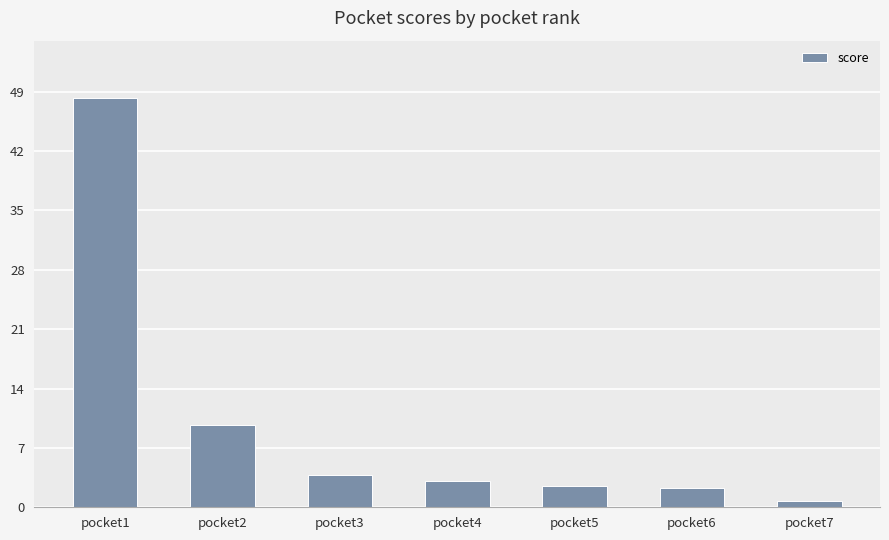

What is the difference between the maximum and second lowest values?

46.0